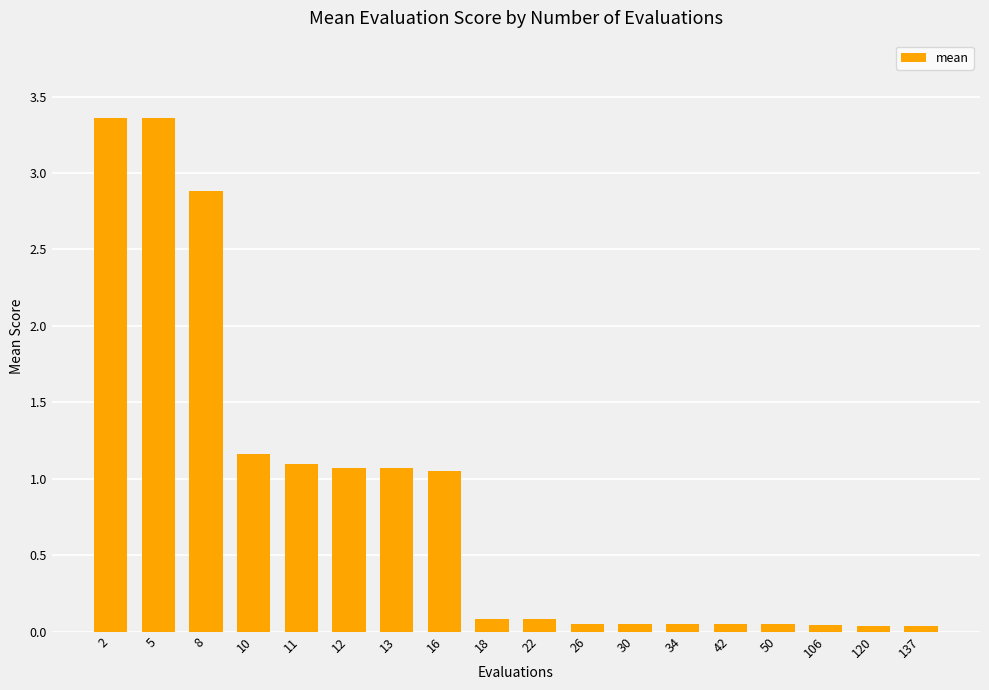

Approximately how many times larger is the value at 12 compared to 10?

0.9